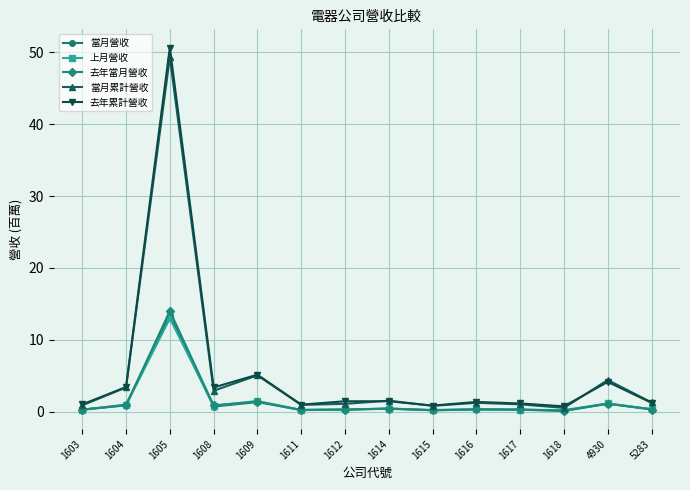

True or false: 上月營收 has a value of 0.4 at 1614.

True